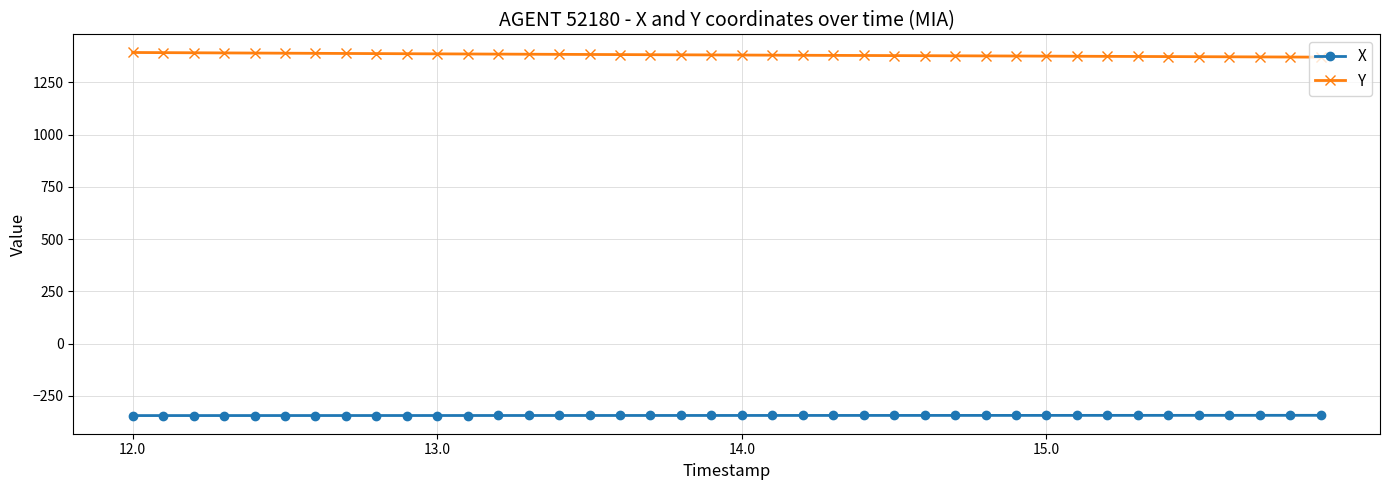

How many distinct data groups are displayed?

2